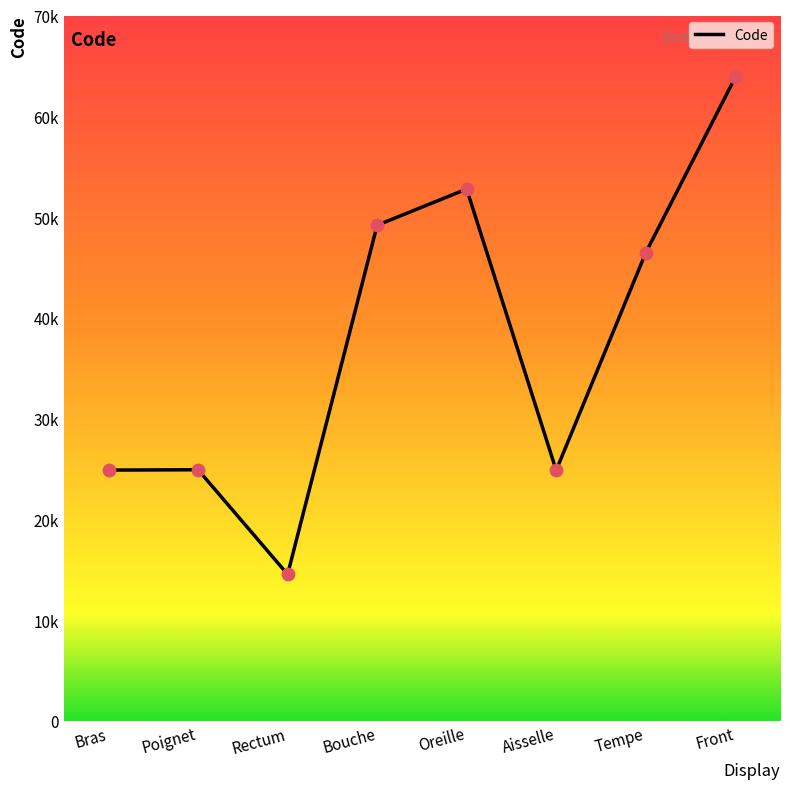

What is the change in value from Bras to Oreille?

+27890